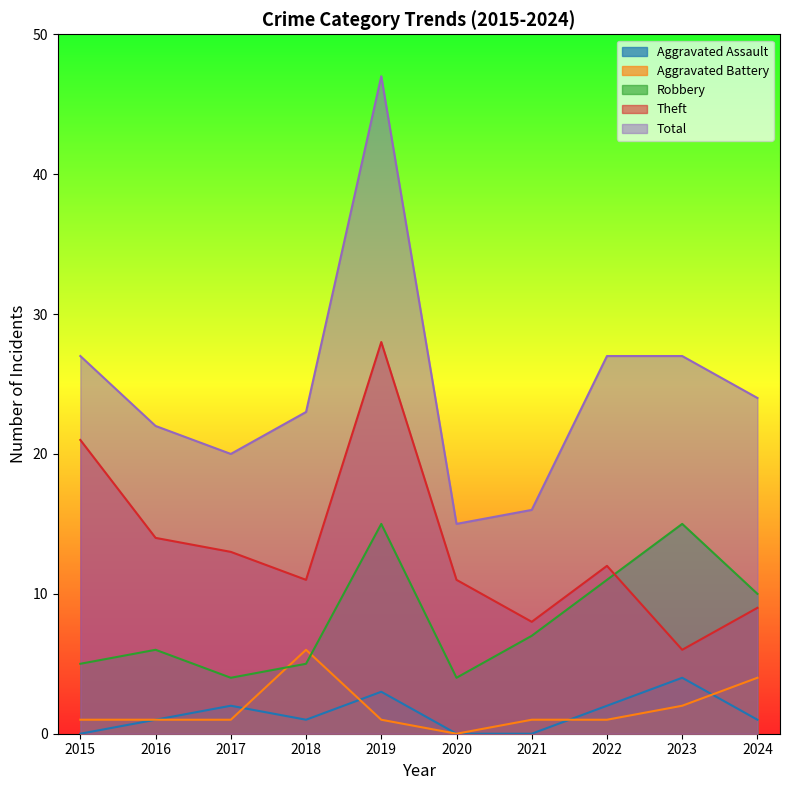

How many lines are shown in the chart?

5